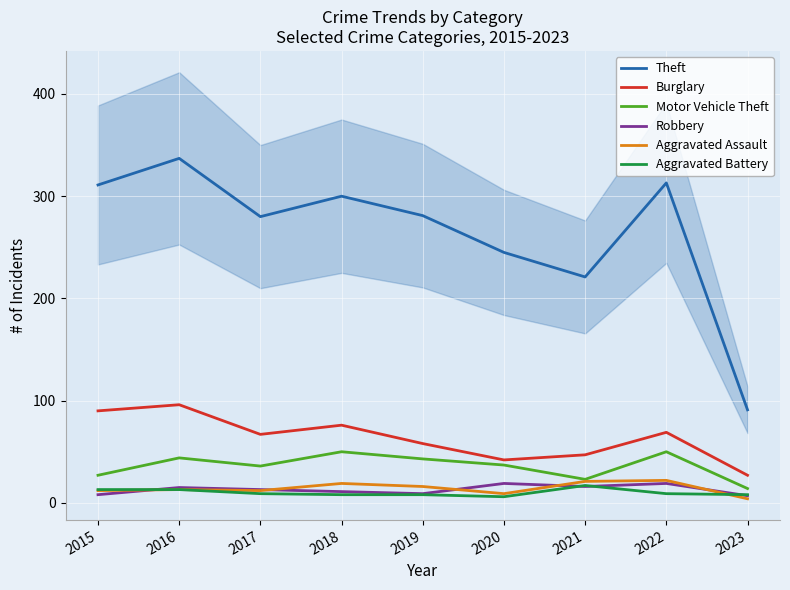

True or false: Theft has more than 0 interior local peaks.

True